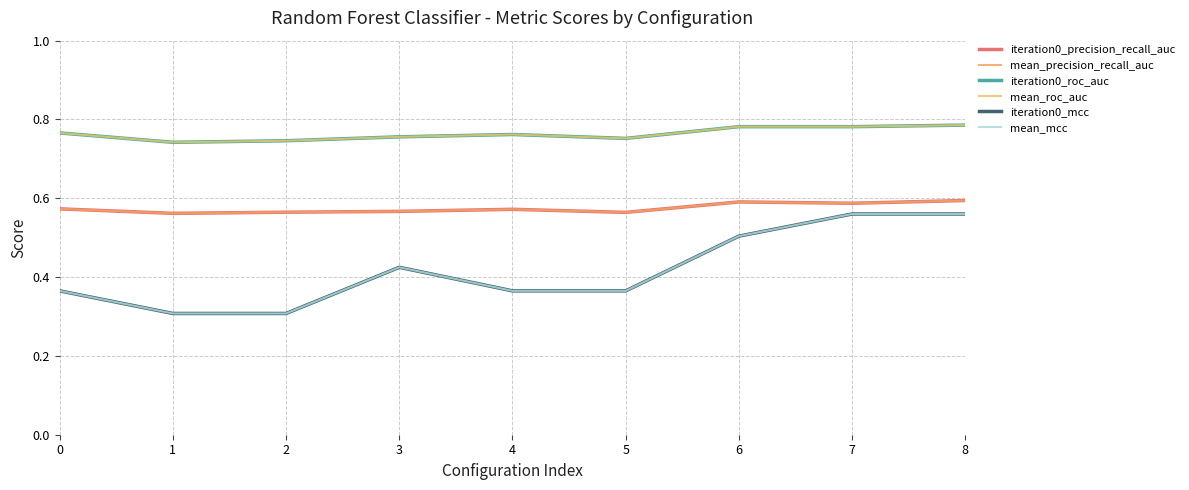

Does the chart have visible grid lines?

Yes